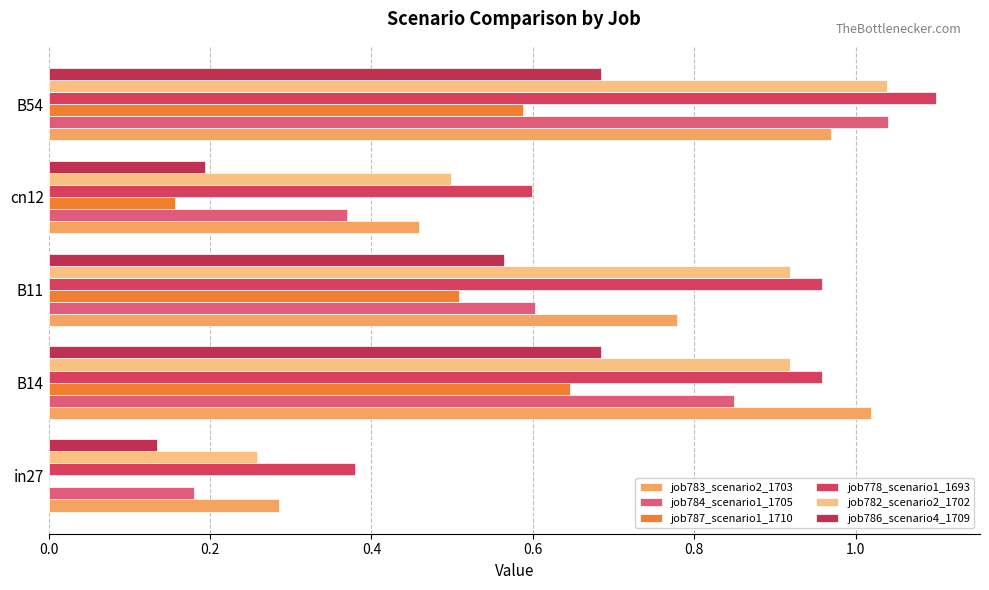

What is the value of the job782_scenario2_1702 bar at the 2nd from the left?

0.9